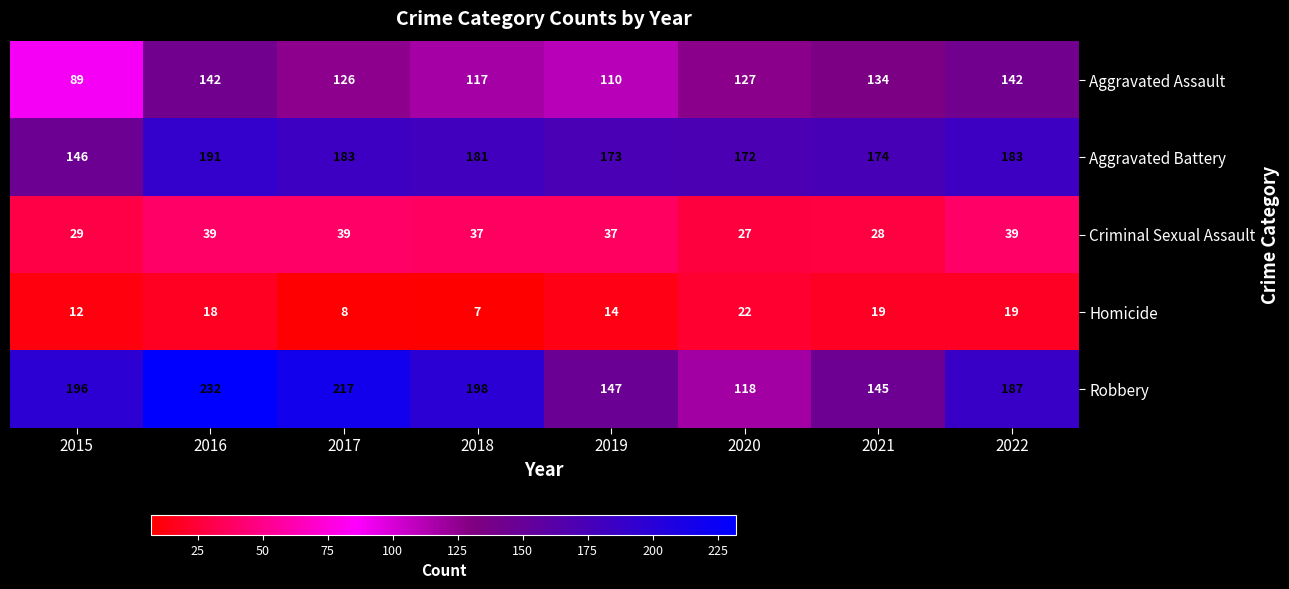

Which series has the largest range (max minus min)?

Robbery